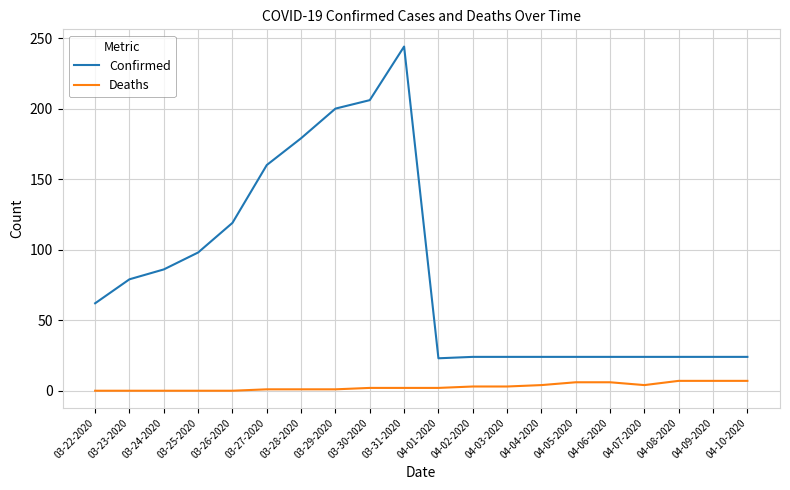

What position from the left is 03-31-2020?

10